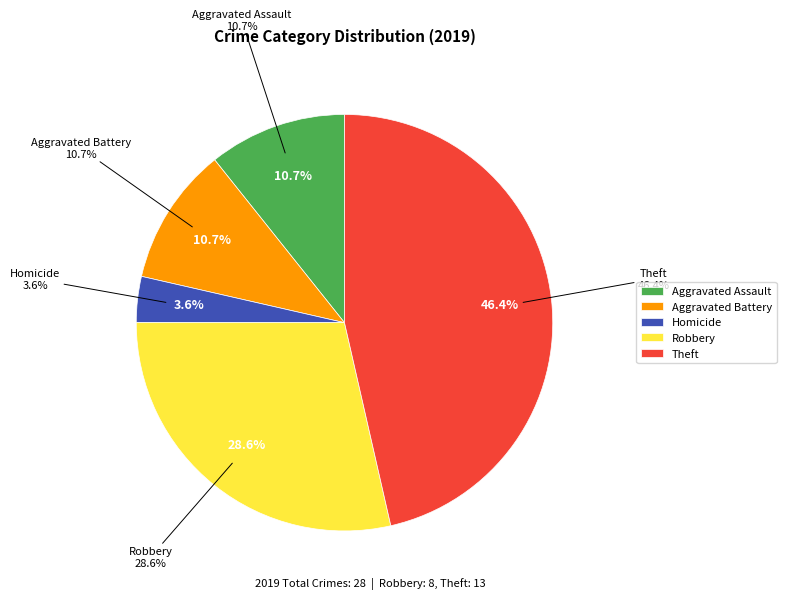

What percentage is NOT represented by Homicide?

96.4%